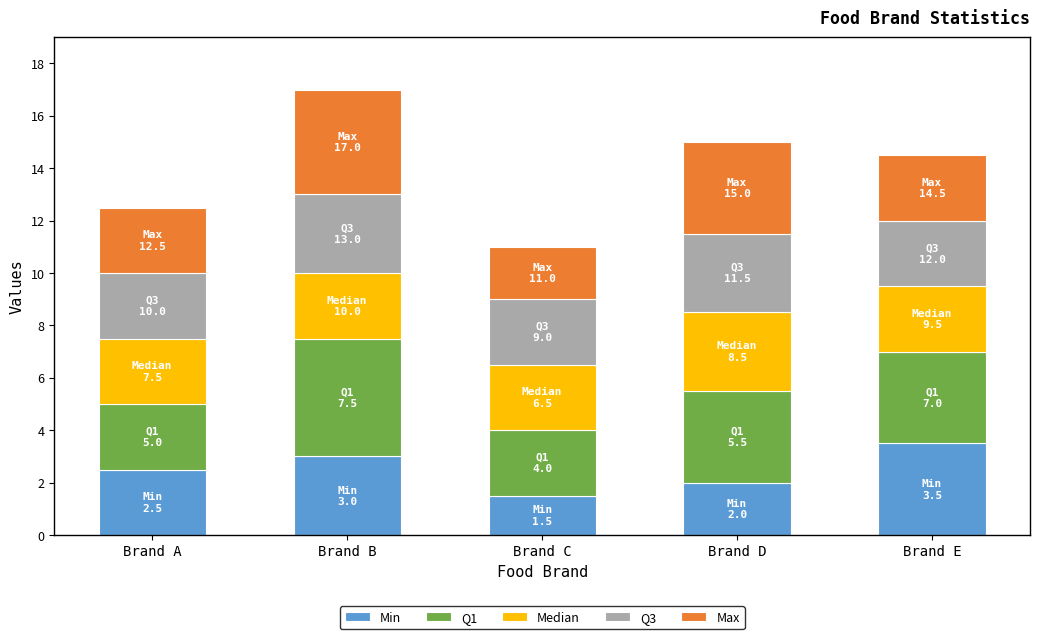

At which category is the sum across all series the highest?

Brand B